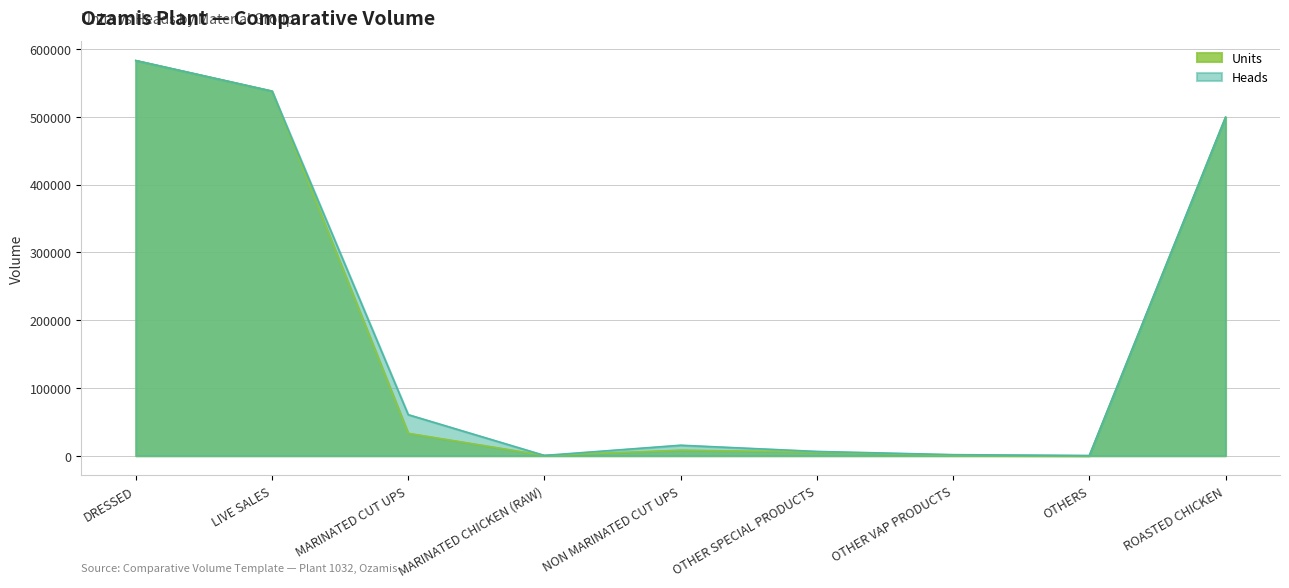

How many interior local peaks does the Heads series have?

1